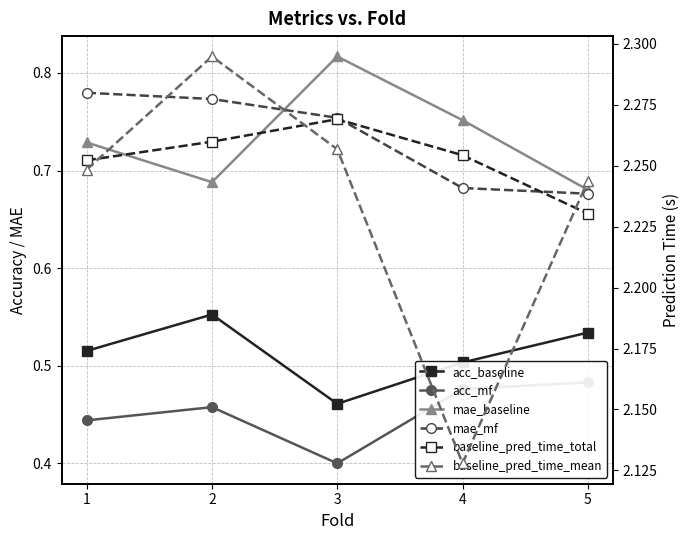

True or false: baseline_pred_time_total has more than 1 interior local peaks.

False